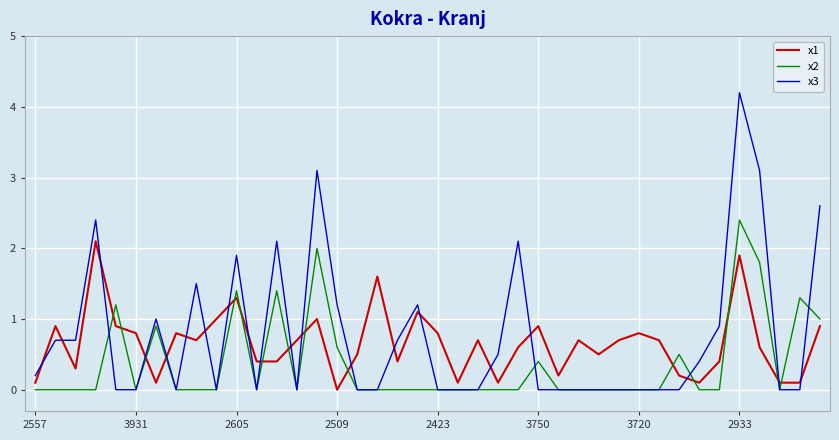

What are all the series names shown in the legend?

x1, x2, x3